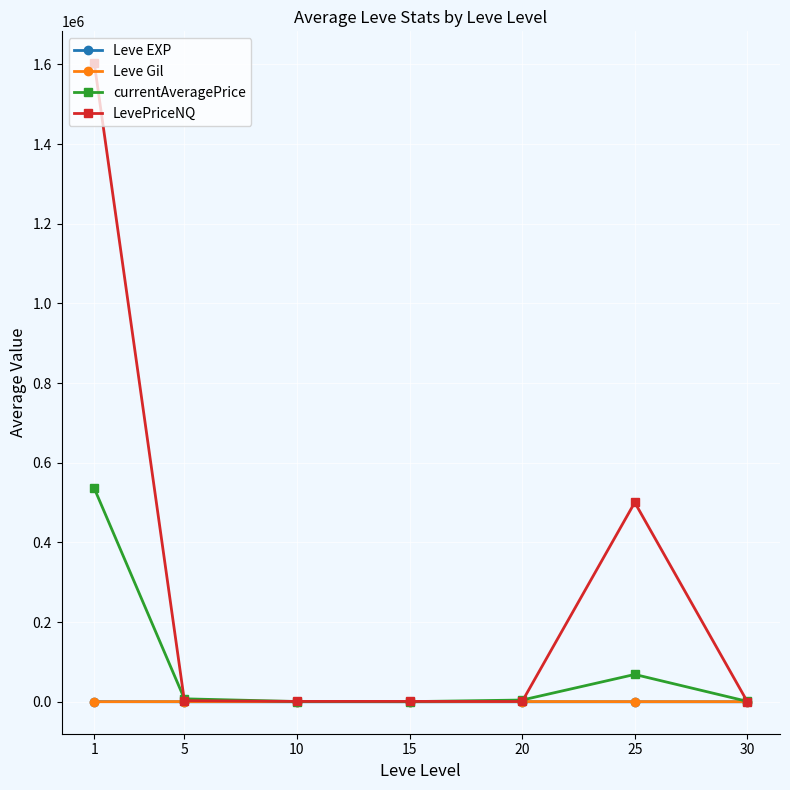

Is this an area chart (filled region under the line)?

No